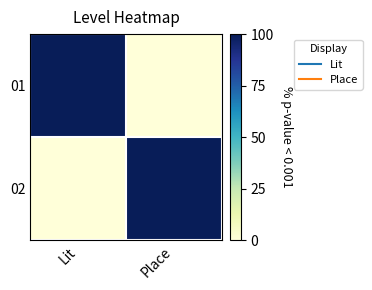

What is the total value across all series at Place?

1